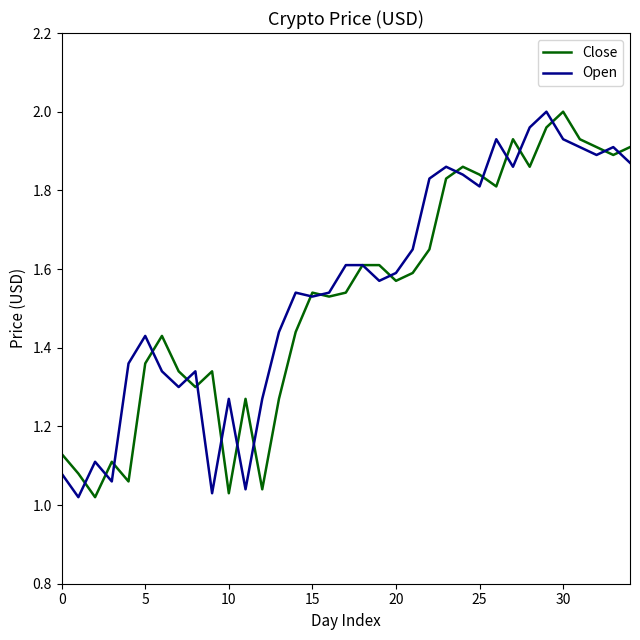

Reading left to right, what are all the values shown in this chart?

Close: 1.1	1.1	1.0	1.1	1.1	1.4	1.4	1.3	1.3	1.3	1.0	1.3	1.0	1.3	1.4	1.5	1.5	1.5	1.6	1.6	1.6	1.6	1.6	1.8	1.9	1.8	1.8	1.9	1.9	2.0	2.0	1.9	1.9	1.9	1.9
Open: 1.1	1.0	1.1	1.1	1.4	1.4	1.3	1.3	1.3	1.0	1.3	1.0	1.3	1.4	1.5	1.5	1.5	1.6	1.6	1.6	1.6	1.6	1.8	1.9	1.8	1.8	1.9	1.9	2.0	2.0	1.9	1.9	1.9	1.9	1.9